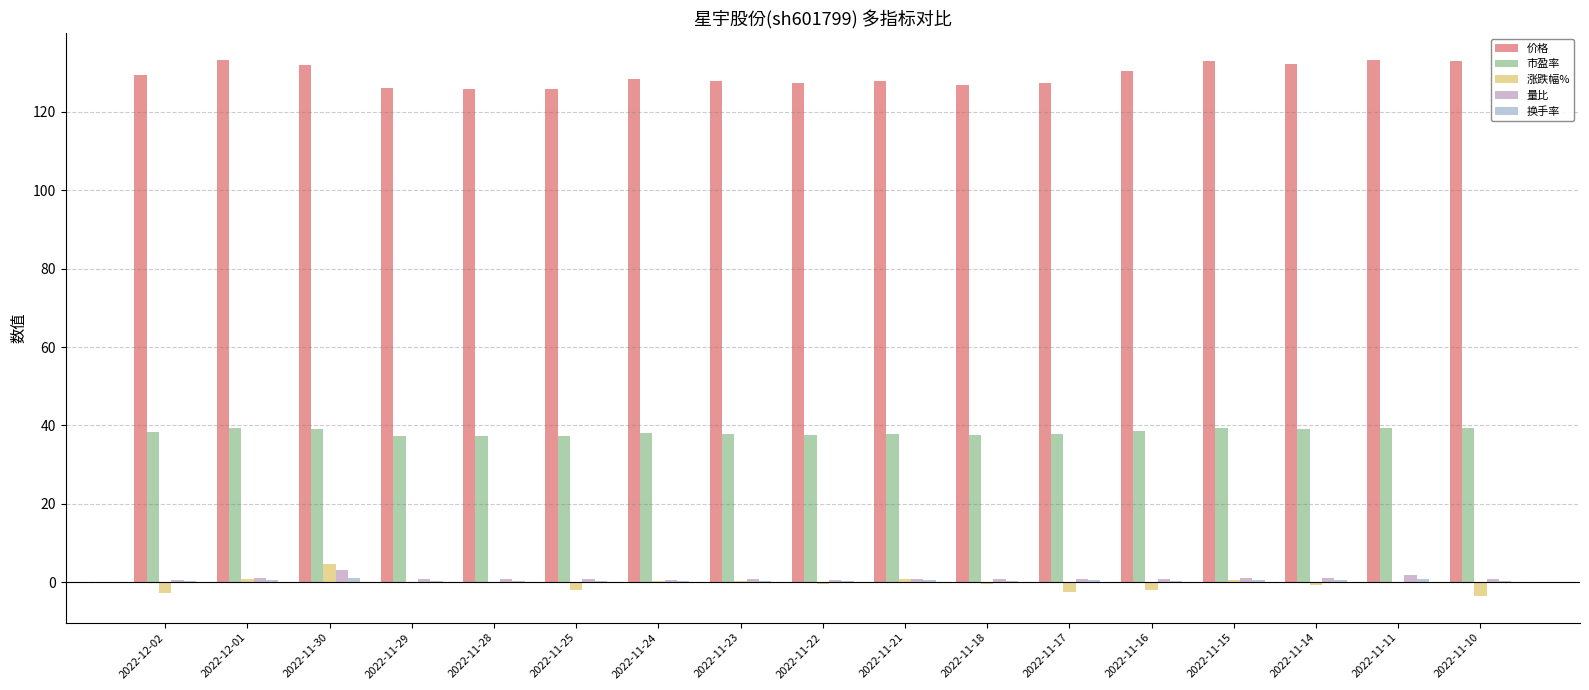

The 市盈率 series shows 37.7 at 2022-11-22. True or false?

True